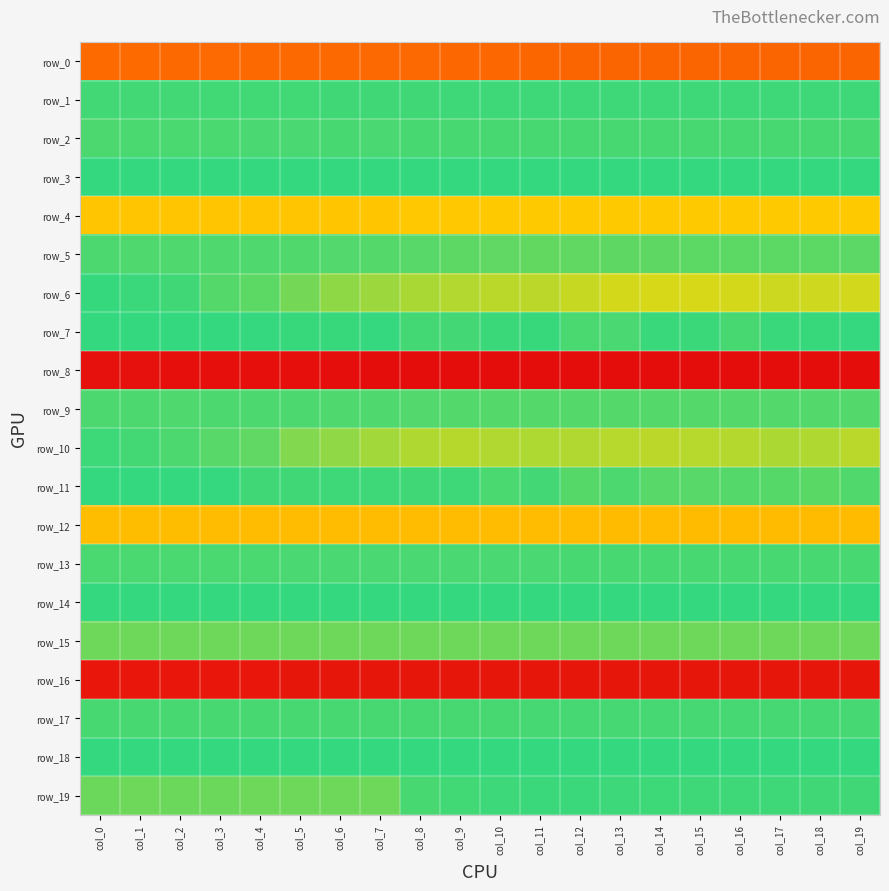

The row_9 series shows 1.4 at col_10. True or false?

False